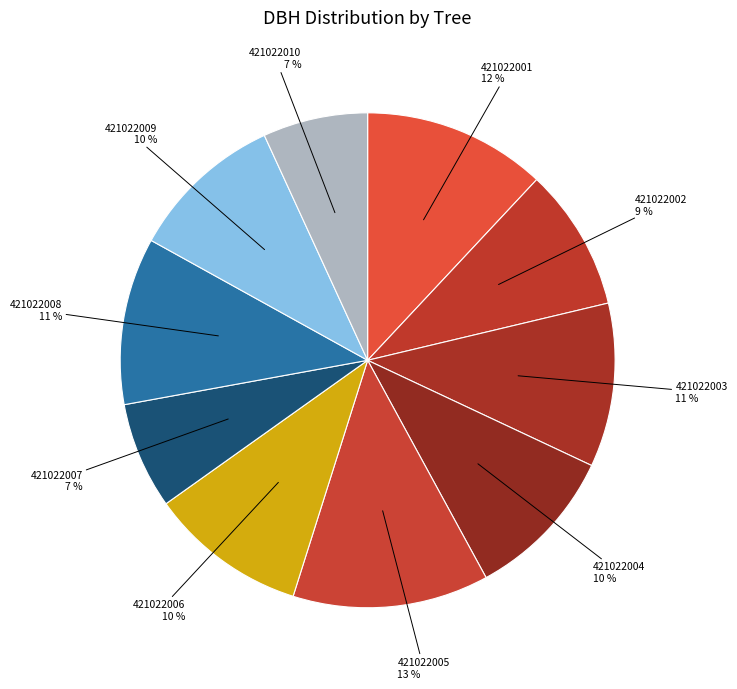

How many slices are in this pie chart?

10